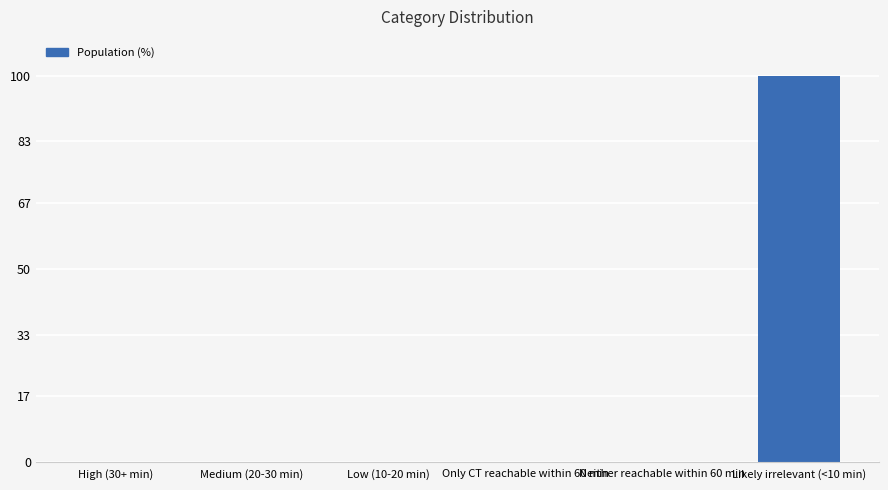

Reading left to right, transcribe all the data shown in this chart.

0	0	0	0	0	100